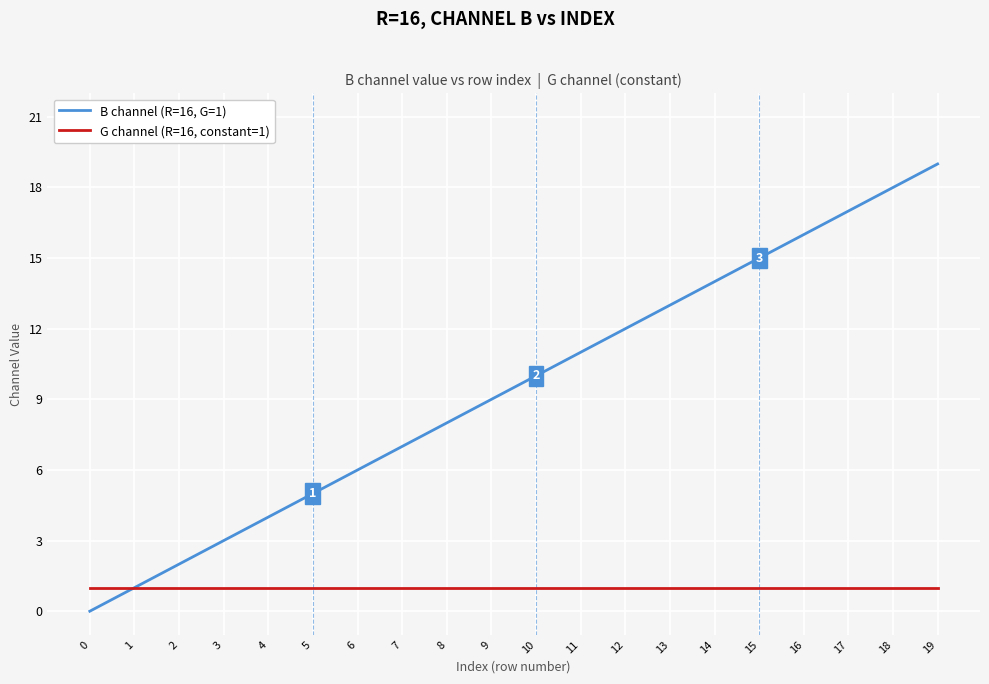

Is it true that B channel (R=16, G=1) equals 9 at 16?

False